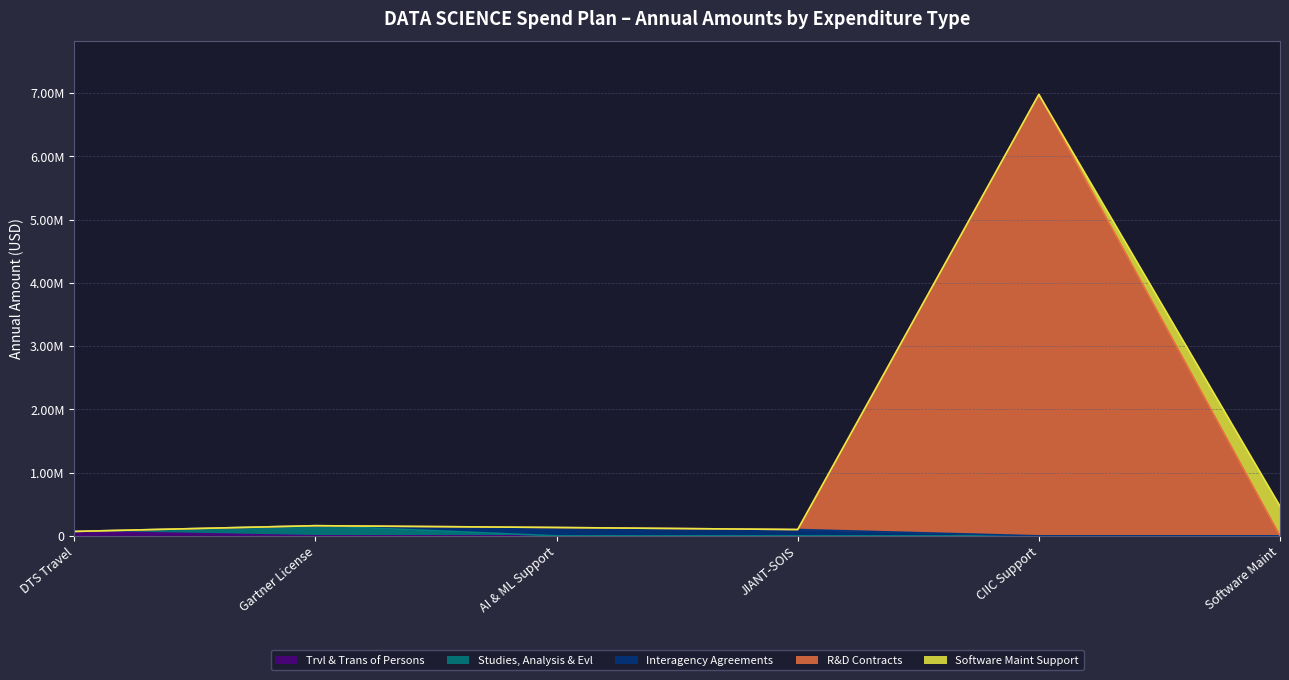

Reading right to left, list all the values displayed in this chart.

Trvl & Trans of Persons: Software Maint=0.0	CIIC Support=0.0	JIANT-SOIS=0.0	AI & ML Support=0.0	Gartner License=0.0	DTS Travel=70000.0
Studies, Analysis & Evl: Software Maint=0.0	CIIC Support=0.0	JIANT-SOIS=0.0	AI & ML Support=0.0	Gartner License=160748.0	DTS Travel=0.0
Interagency Agreements: Software Maint=0.0	CIIC Support=0.0	JIANT-SOIS=100000.0	AI & ML Support=132274.4	Gartner License=0.0	DTS Travel=0.0
R&D Contracts: Software Maint=0.0	CIIC Support=6980859.4	JIANT-SOIS=0.0	AI & ML Support=0.0	Gartner License=0.0	DTS Travel=0.0
Software Maint Support: Software Maint=470049.7	CIIC Support=0.0	JIANT-SOIS=0.0	AI & ML Support=0.0	Gartner License=0.0	DTS Travel=0.0